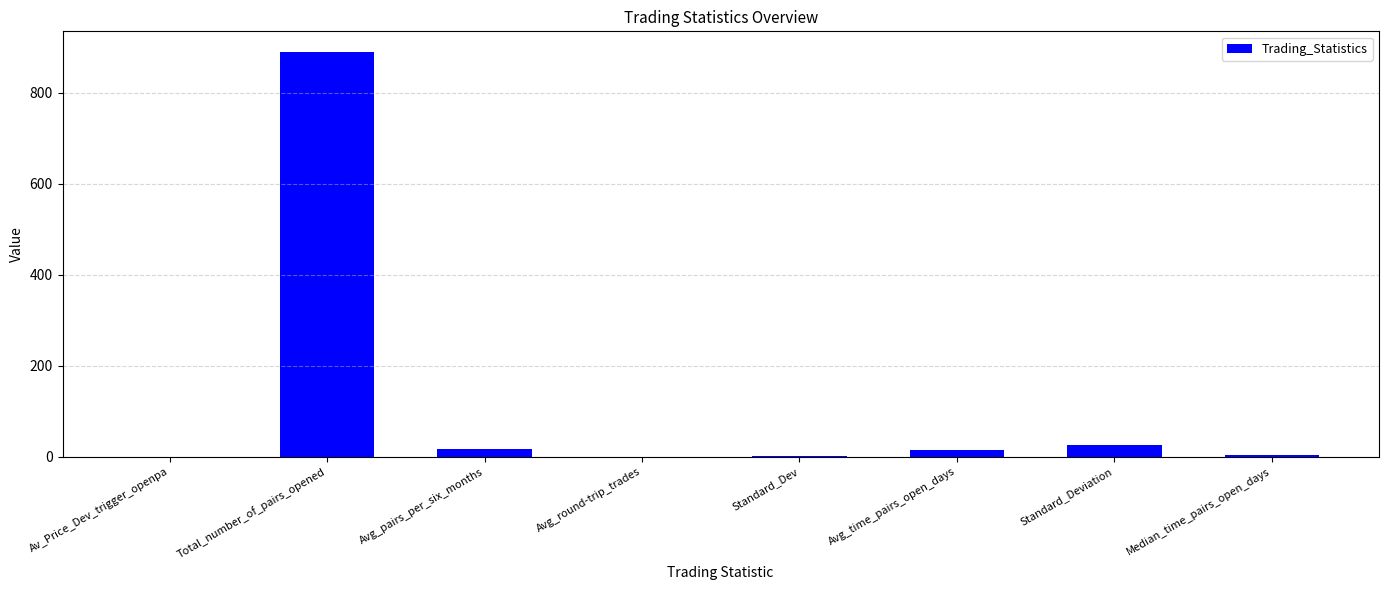

How many categories are shown in the chart?

8